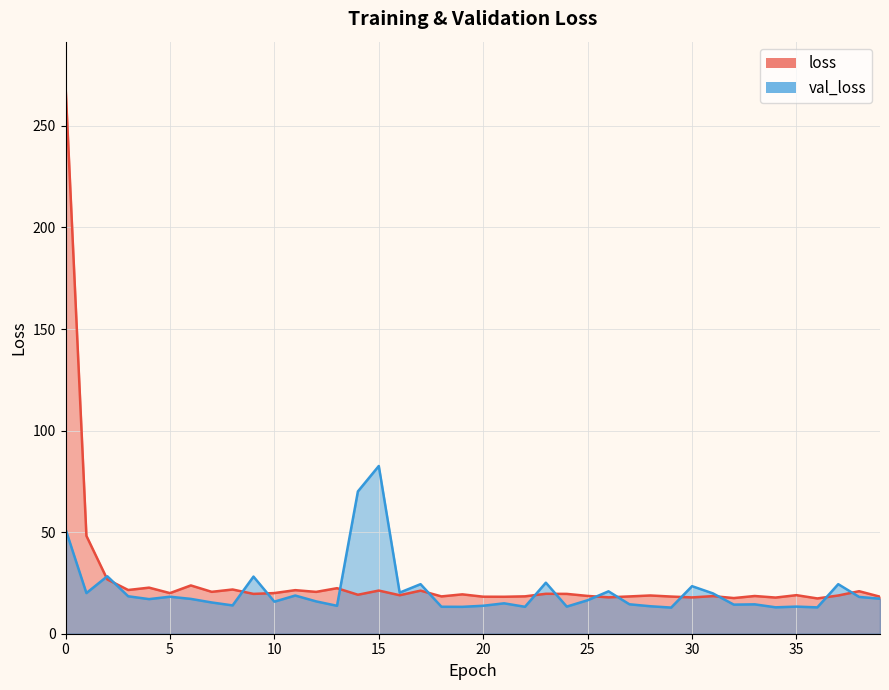

At 1, list the series in order from smallest to largest.

val_loss, loss